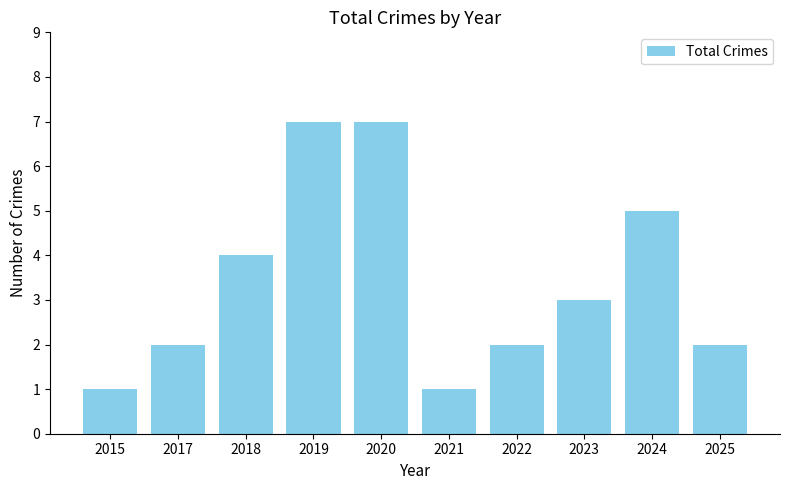

What is the value of the 9th bar from the left?

5